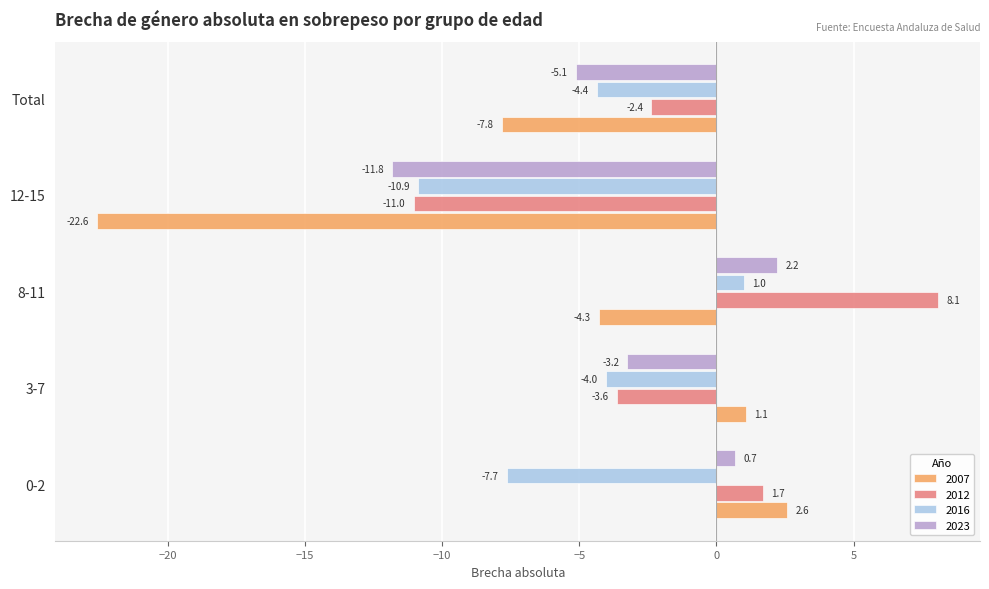

Which series has the largest range (max minus min)?

2007